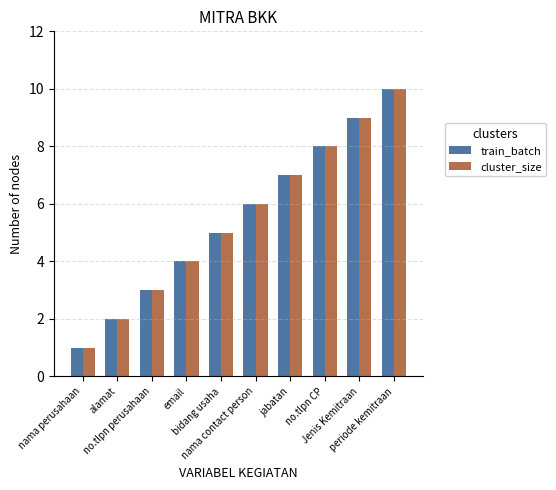

What is the greatest value displayed?

10